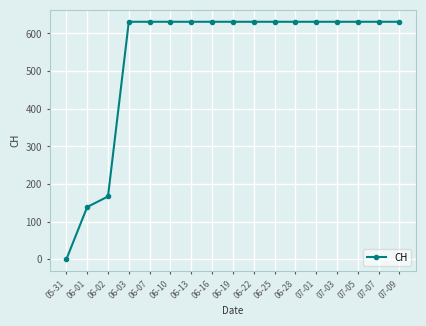

Reading left to right, list all the values displayed in this chart.

05-31=0	06-01=139	06-02=167	06-03=631	06-07=631	06-10=631	06-13=631	06-16=631	06-19=631	06-22=631	06-25=631	06-28=631	07-01=631	07-03=631	07-05=631	07-07=631	07-09=631